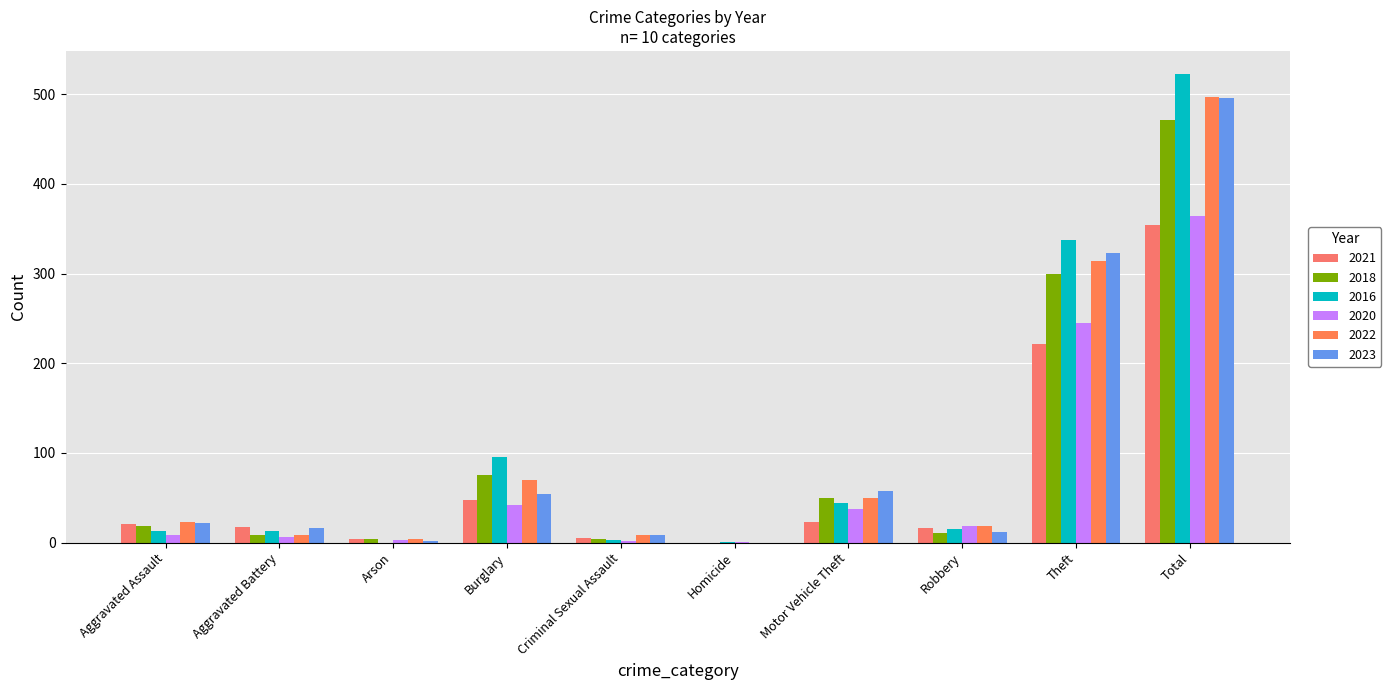

Rank the categories by 2016 value from lowest to highest.

Arson, Homicide, Criminal Sexual Assault, Aggravated Assault, Aggravated Battery, Robbery, Motor Vehicle Theft, Burglary, Theft, Total